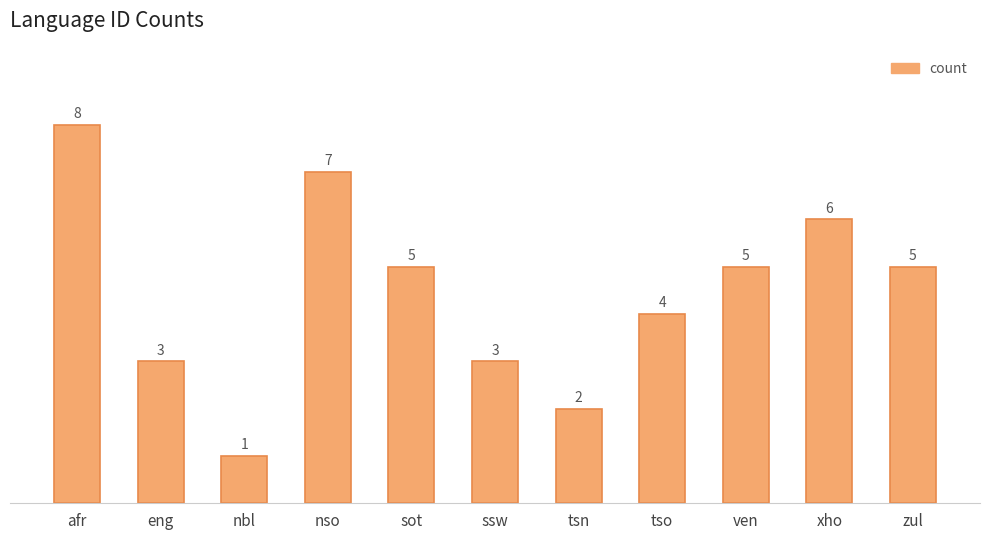

Count the values in the range 3 to 6.

7